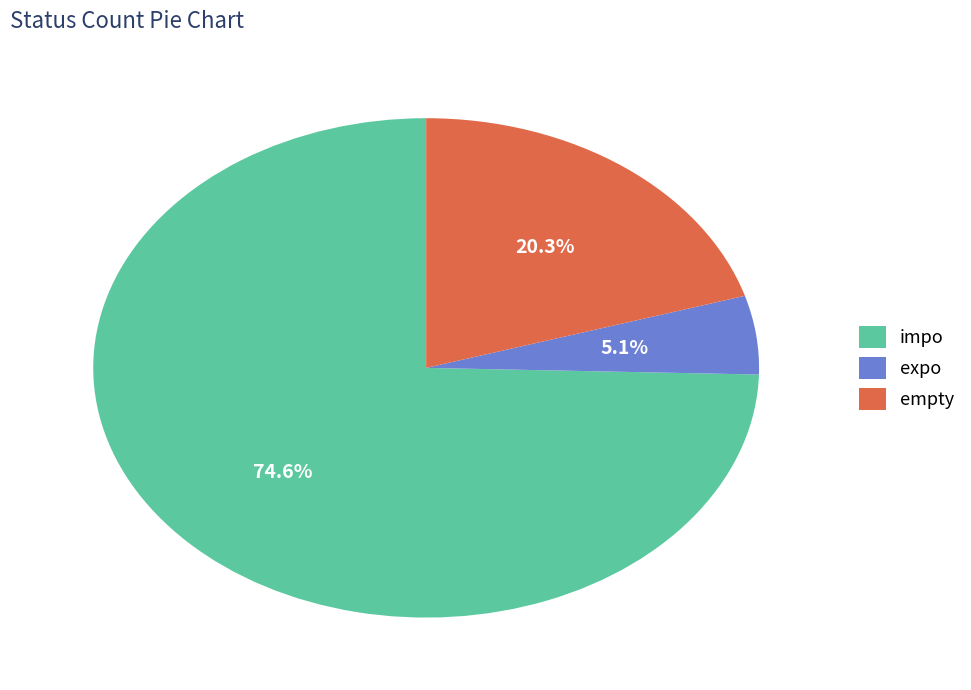

To the nearest percent, what portion does expo represent?

5%